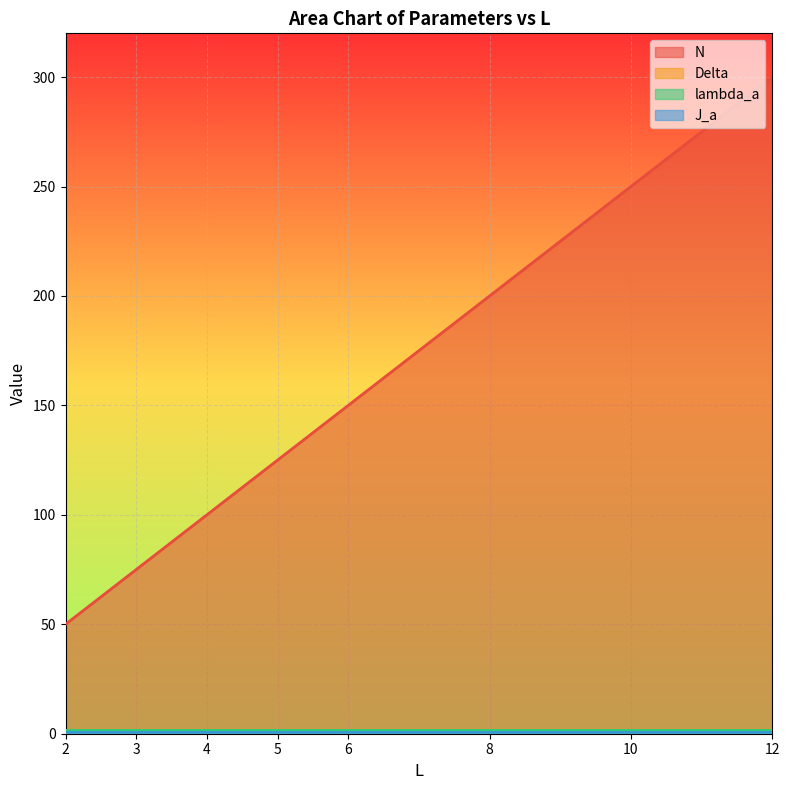

At which category is the sum across all series the highest?

12